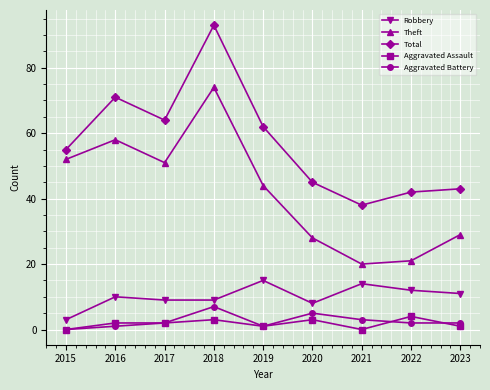

Is the value of Aggravated Assault at 2019 greater than the value of Total at 2023?

No